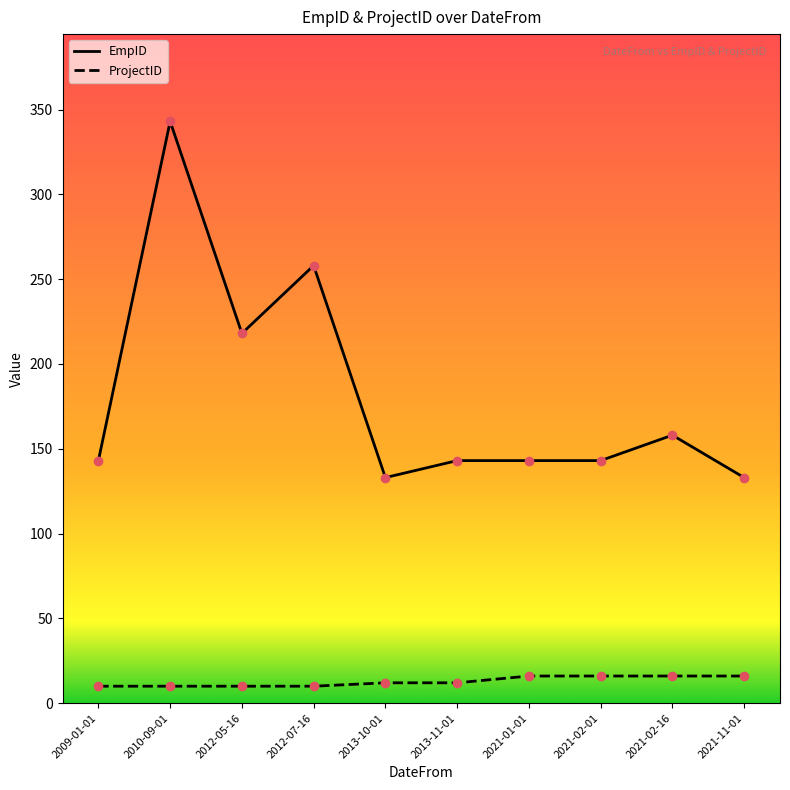

What is the sum of all ProjectID values?

128